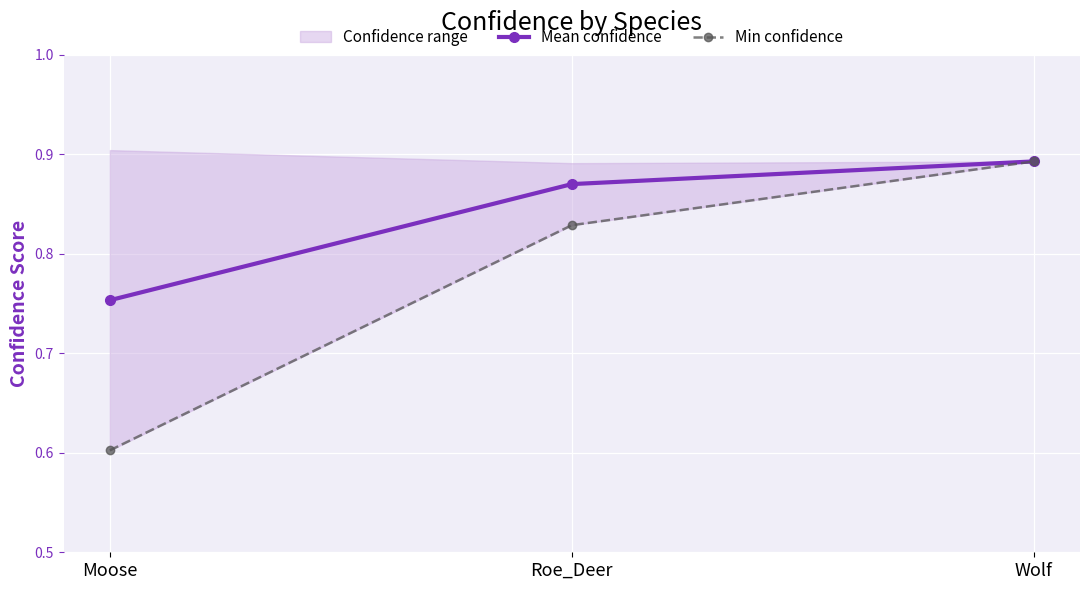

Is the value of Min confidence at Moose greater than the value of Mean confidence at Roe_Deer?

No